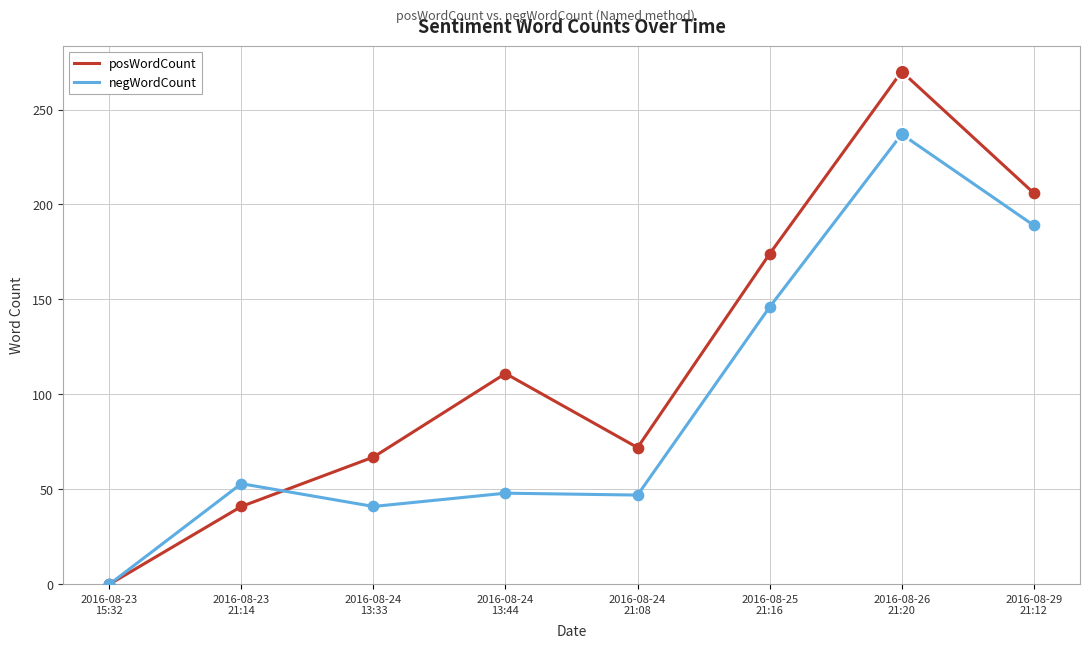

At how many categories does at least one series exceed 213?

1